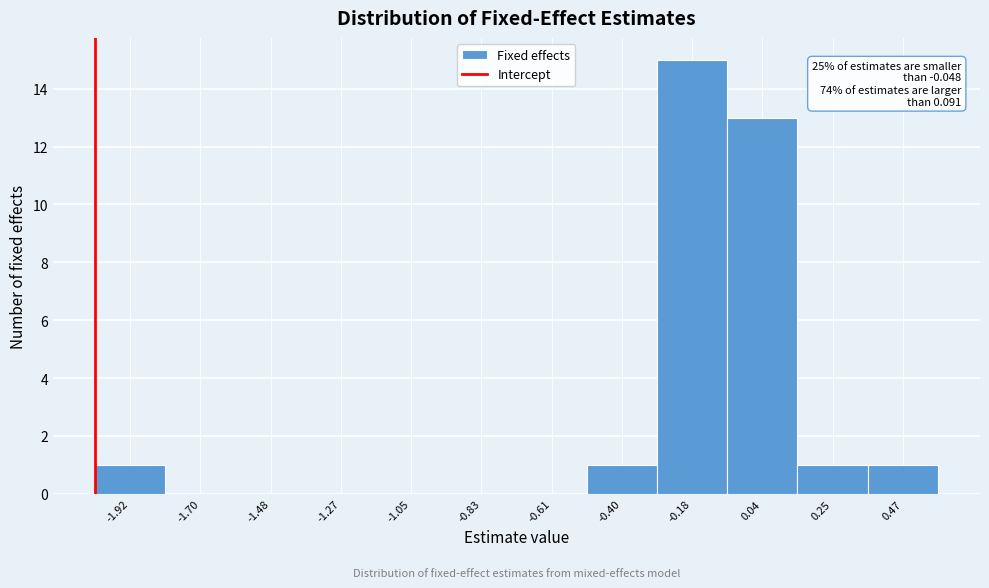

Reading left to right, extract all data points from this chart.

-1.92=1	-1.70=0	-1.48=0	-1.27=0	-1.05=0	-0.83=0	-0.61=0	-0.40=1	-0.18=15	0.04=13	0.25=1	0.47=1